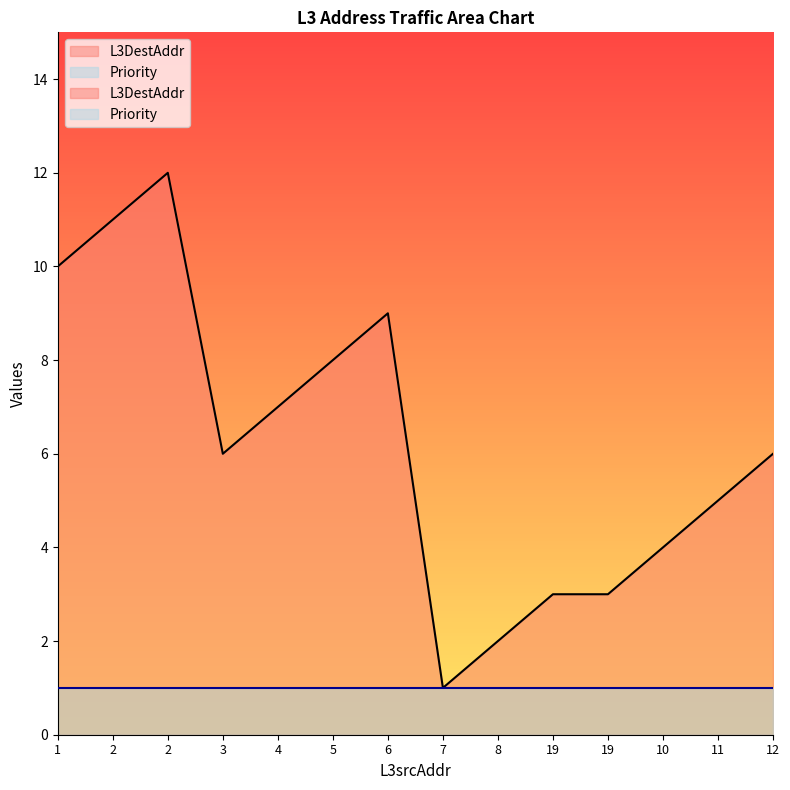

What is the label of the 11th point from the left?

19